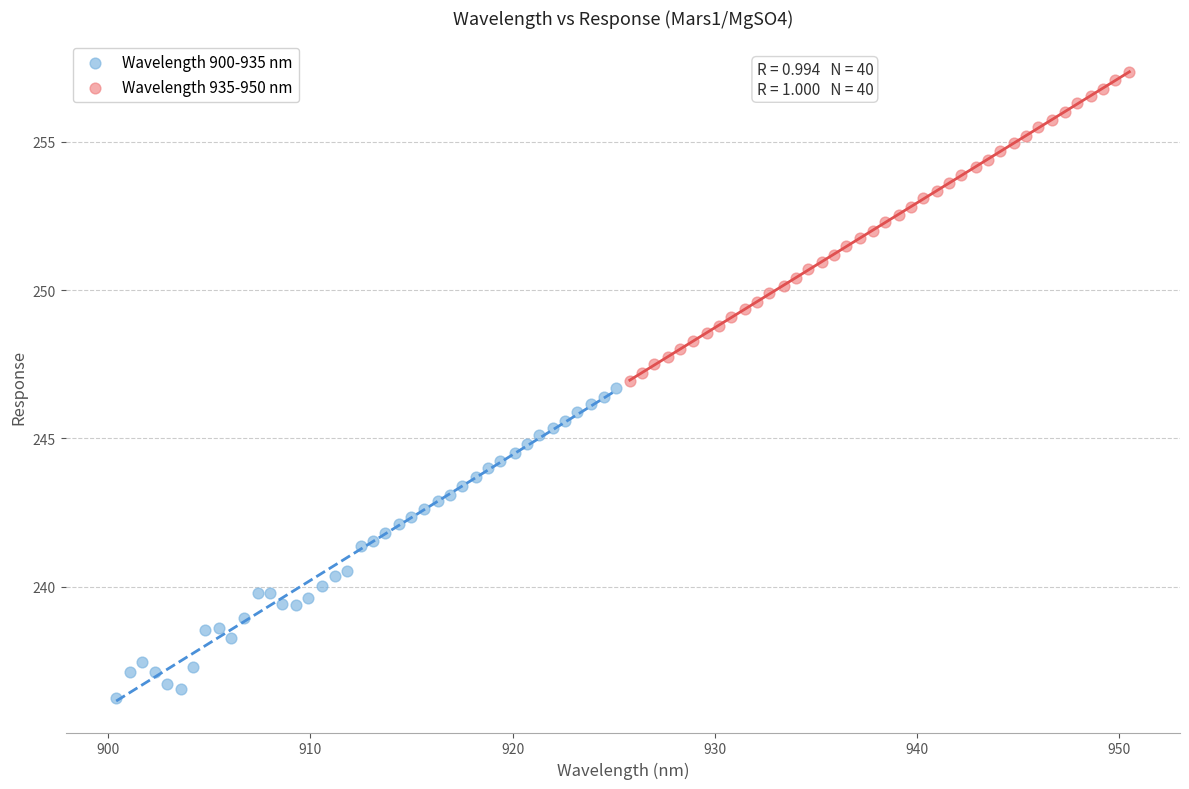

Which series contains the highest Y value?

Wavelength 935-950 nm